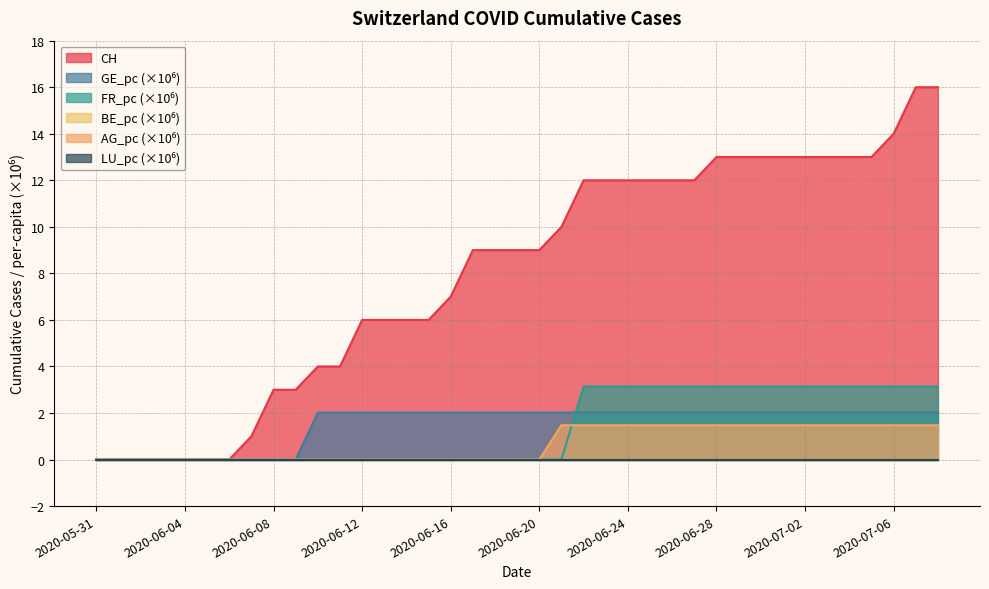

True or false: AG_pc has a value of -0.9 at 2020-06-15.

False